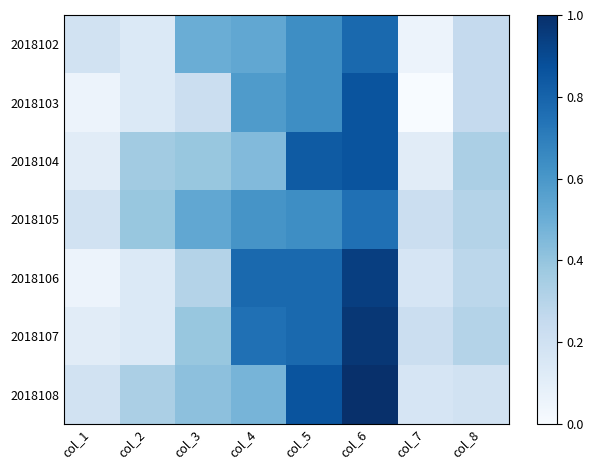

Which label corresponds to the largest value in the chart?

col_6